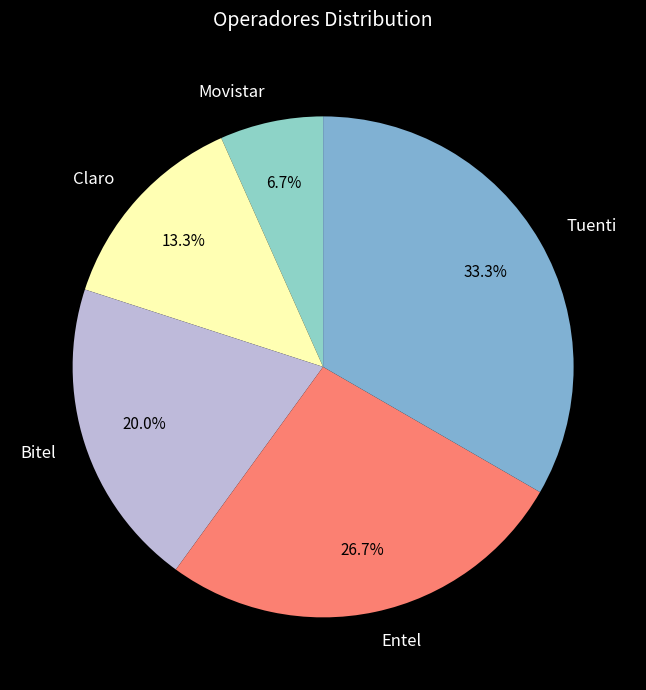

To the nearest percent, what is the difference between the Movistar and Tuenti slice percentages?

27%